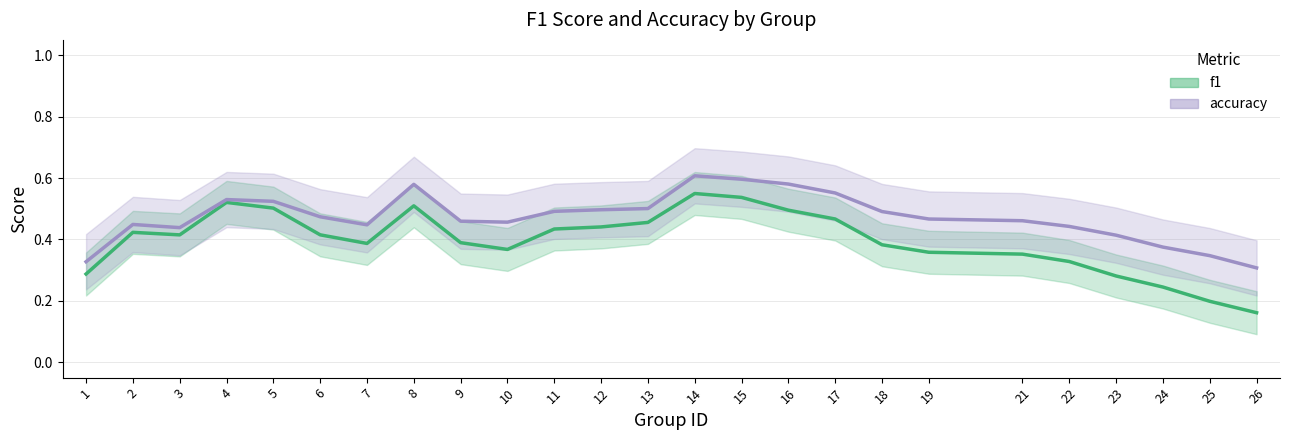

Where is the first local maximum for accuracy?

2